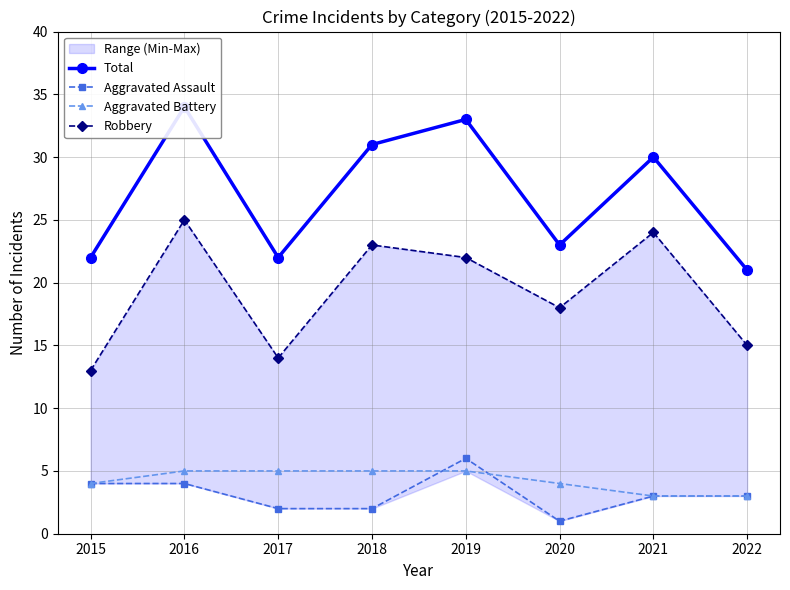

Reading left to right, transcribe all the data shown in this chart.

Total: 2015=22	2016=34	2017=22	2018=31	2019=33	2020=23	2021=30	2022=21
Aggravated Assault: 2015=4	2016=4	2017=2	2018=2	2019=6	2020=1	2021=3	2022=3
Aggravated Battery: 2015=4	2016=5	2017=5	2018=5	2019=5	2020=4	2021=3	2022=3
Robbery: 2015=13	2016=25	2017=14	2018=23	2019=22	2020=18	2021=24	2022=15